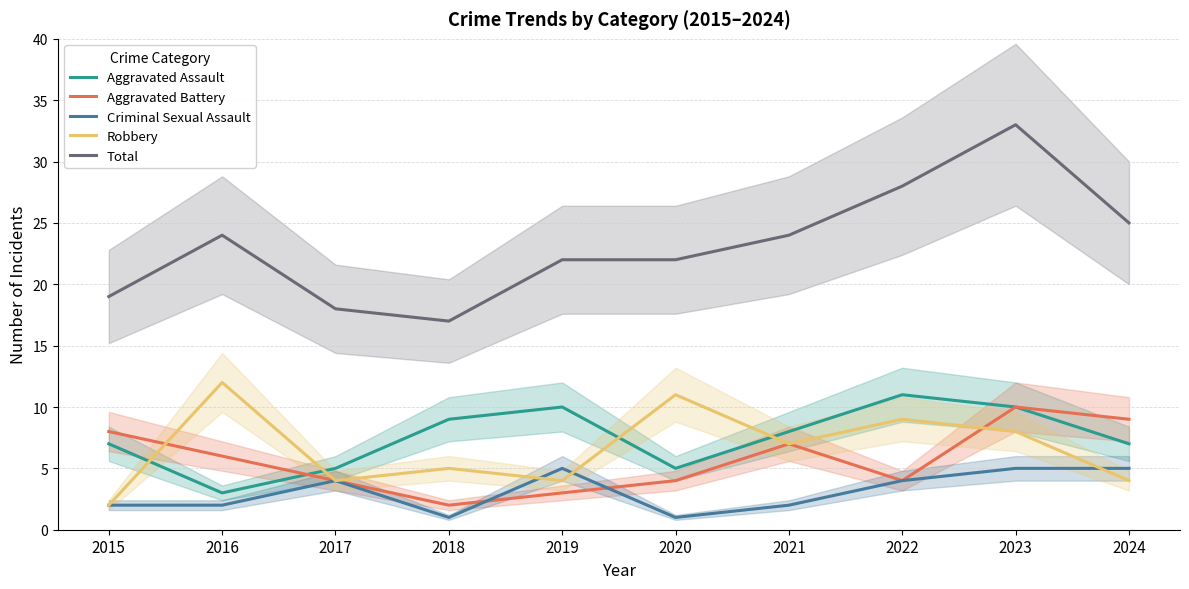

At how many categories does at least one series exceed 20?

7